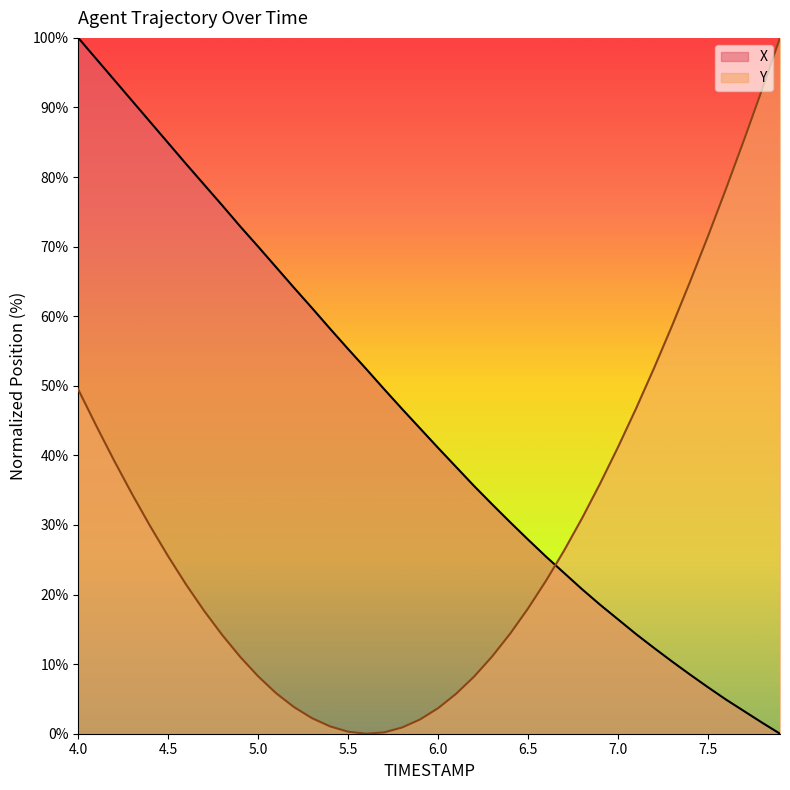

What is the maximum value for Y?

100.0